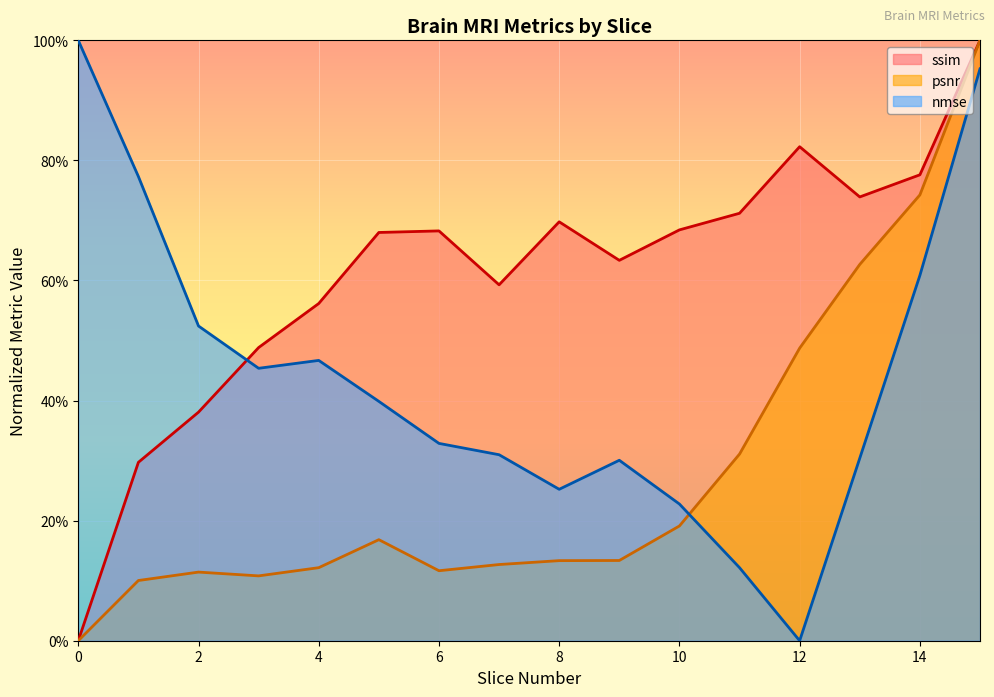

Is the value of ssim at 9 greater than the value of psnr at 3?

Yes